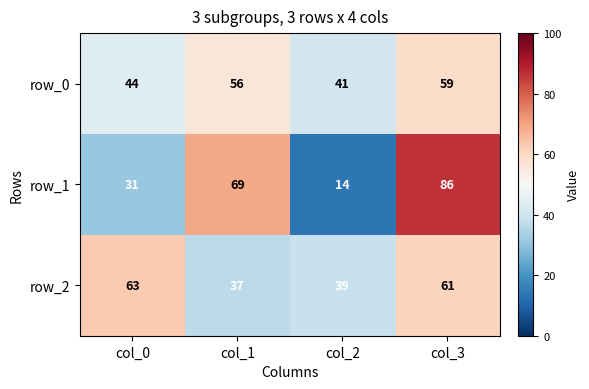

Rank the categories by row_2 value from lowest to highest.

col_1, col_2, col_3, col_0